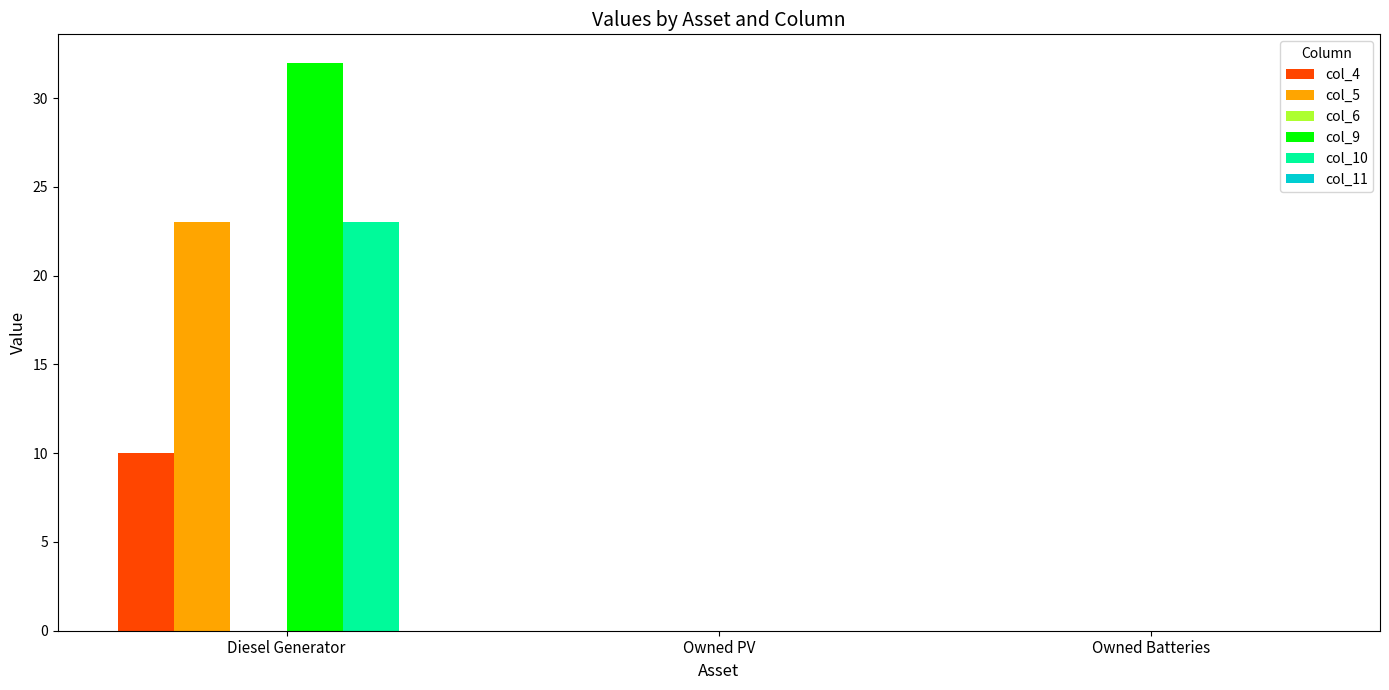

The col_10 series shows 0 at Owned PV. True or false?

True